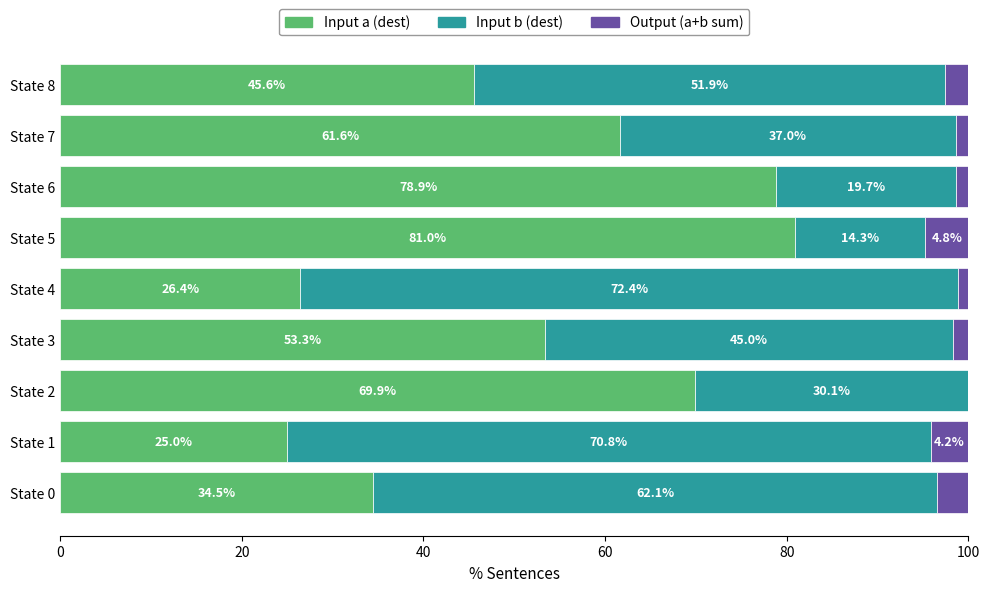

What is the total value across all series at State 0?

100.0